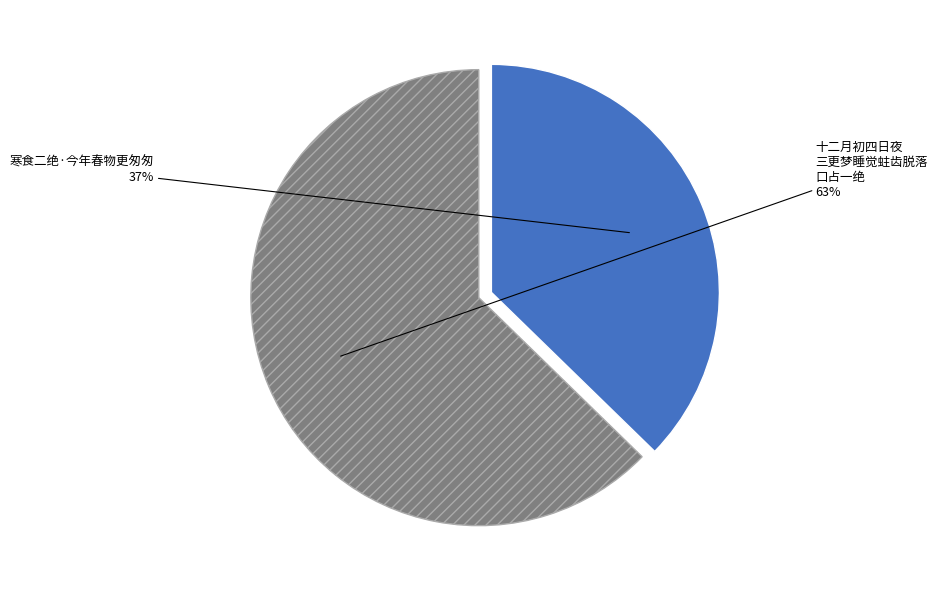

How many segments does this pie chart have?

2